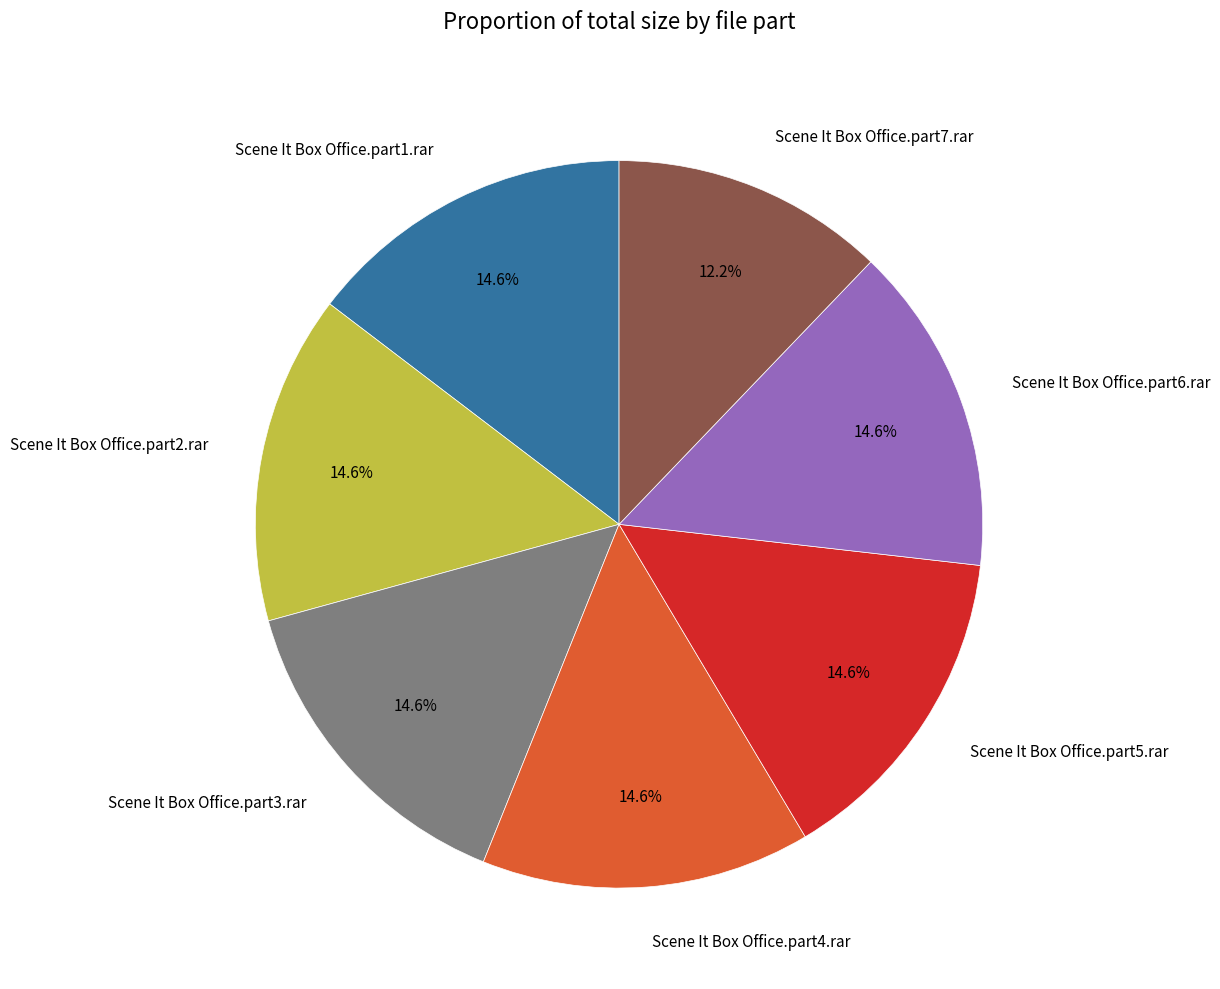

To the nearest percent, what is the average slice percentage?

14%